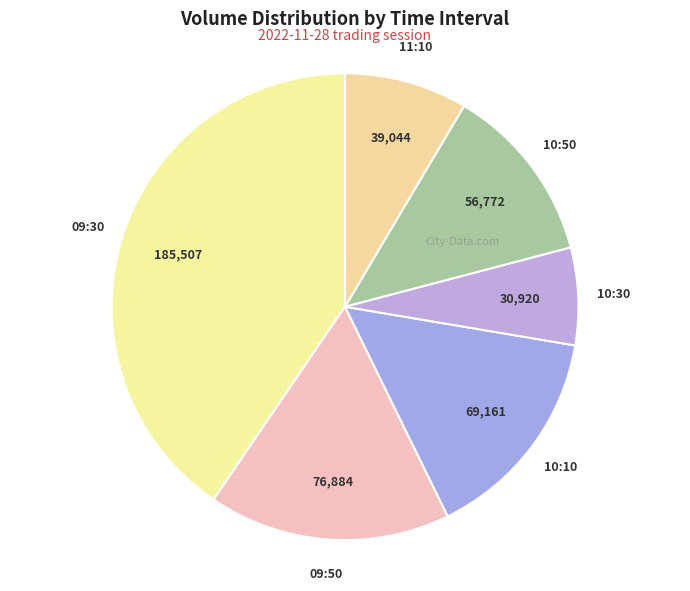

What is the largest slice in the pie chart?

09:30